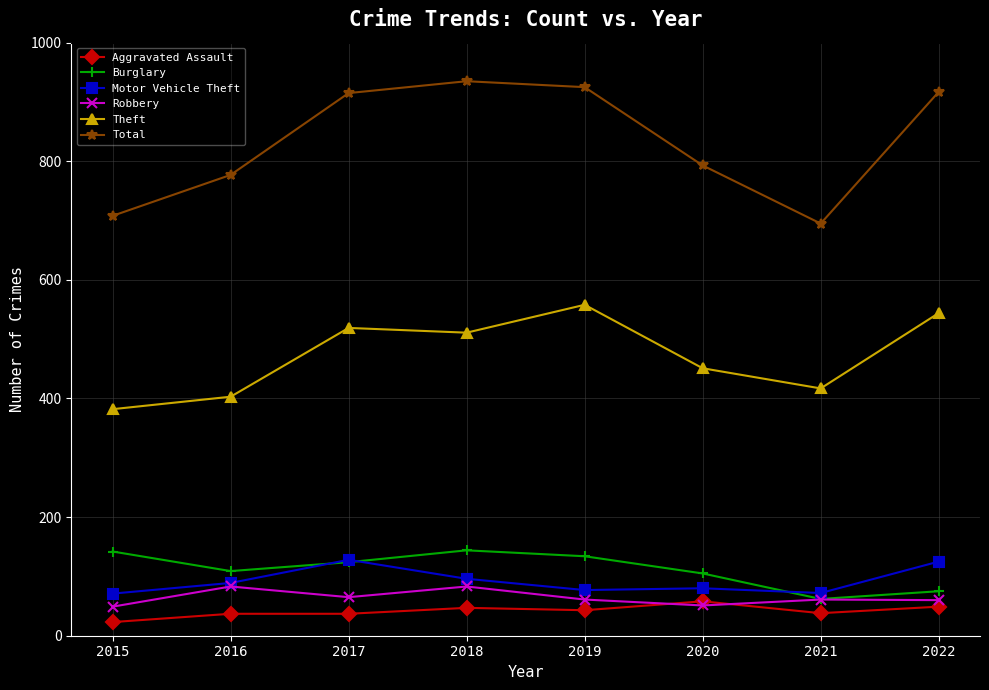

What are all the series names shown in the legend?

Aggravated Assault, Burglary, Motor Vehicle Theft, Robbery, Theft, Total